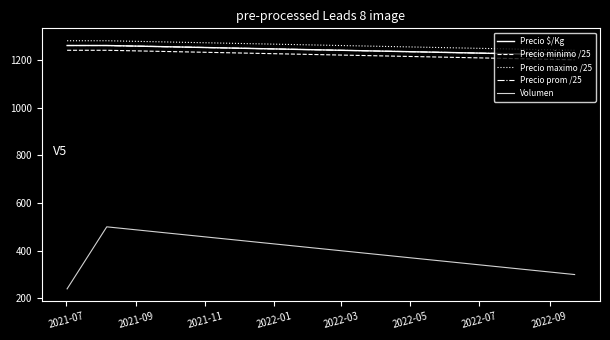

Does the chart display data point markers on the line(s)?

No